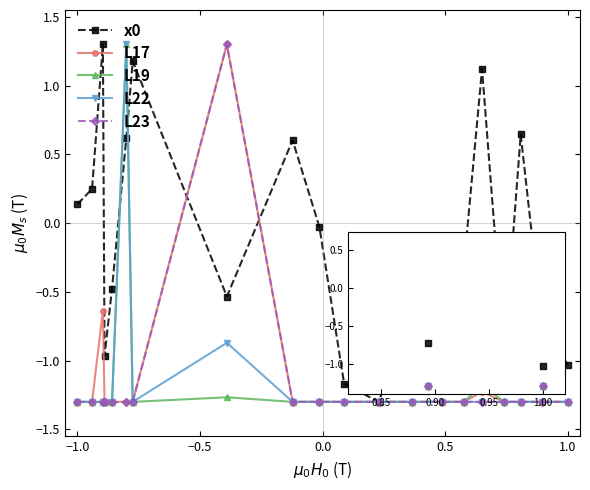

True or false: L22 has more than 1 points higher than both neighbors.

True